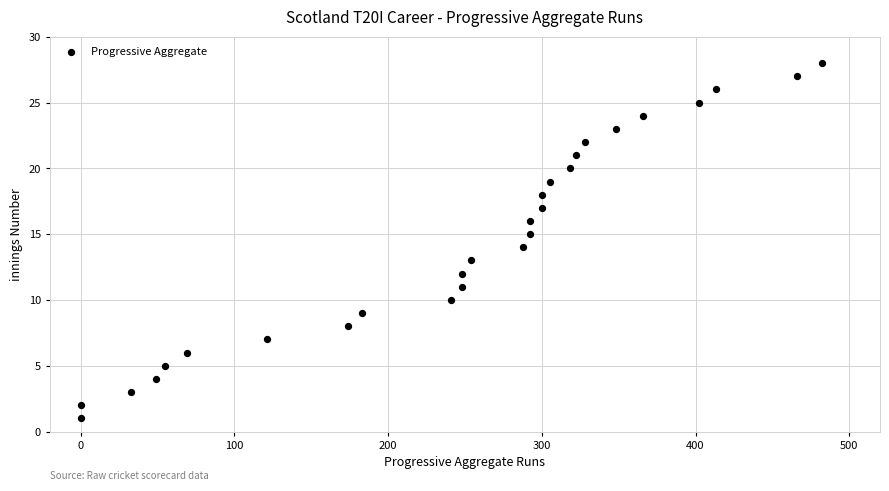

What is the range of Y values (max minus min)?

27